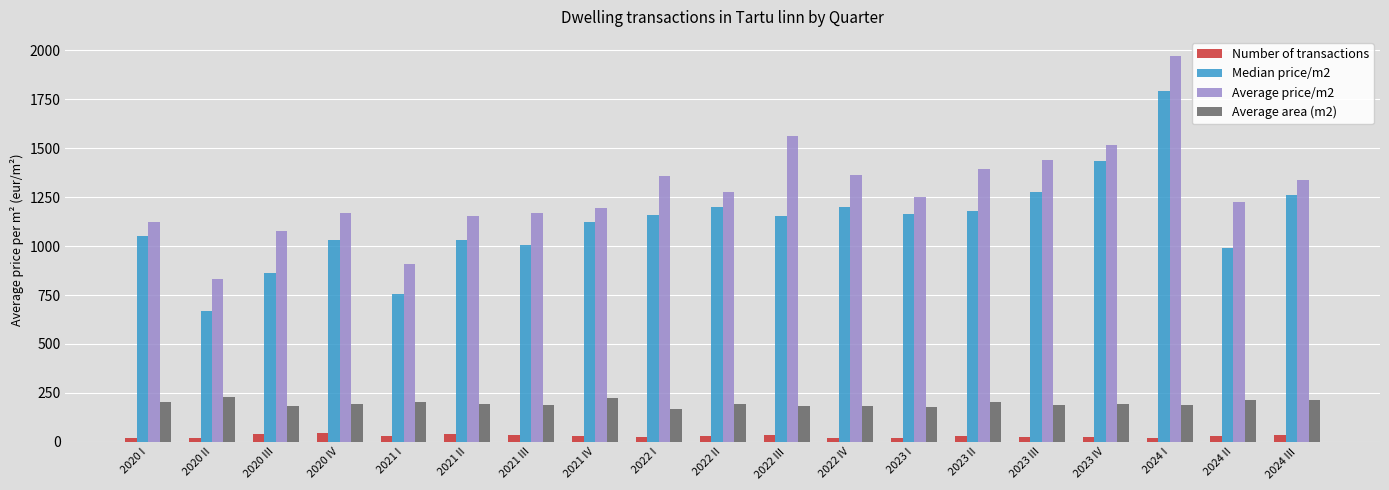

What is the difference between the Average area (m2) values at 2020 IV and 2024 II?

20.2